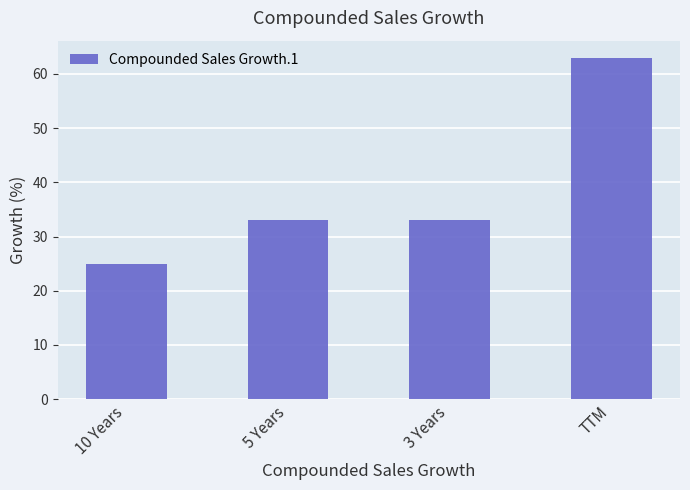

Read the value at TTM, to the nearest 10.

60